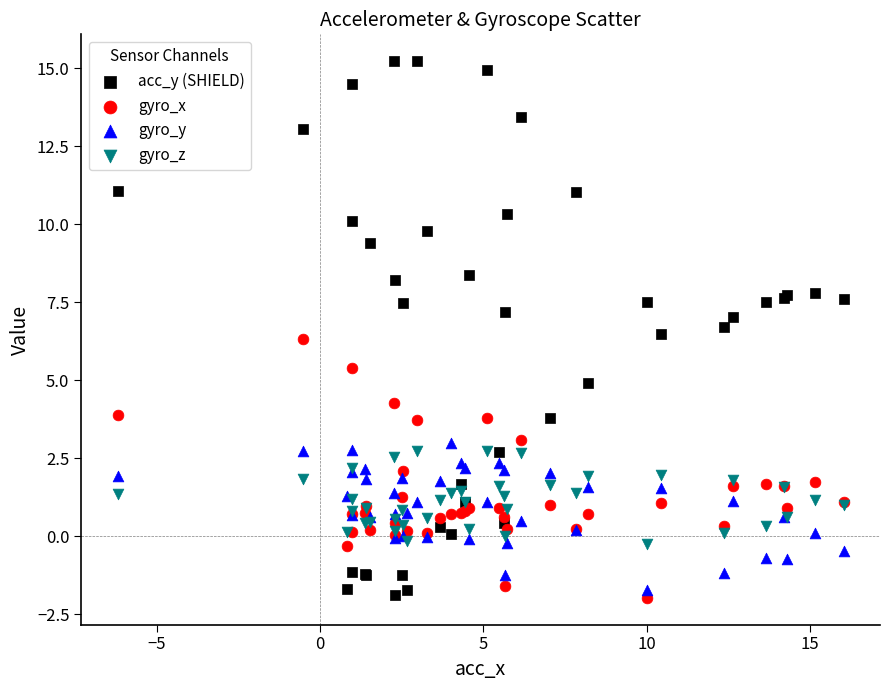

What is the X range (max minus min) for the scatter plot?

22.2